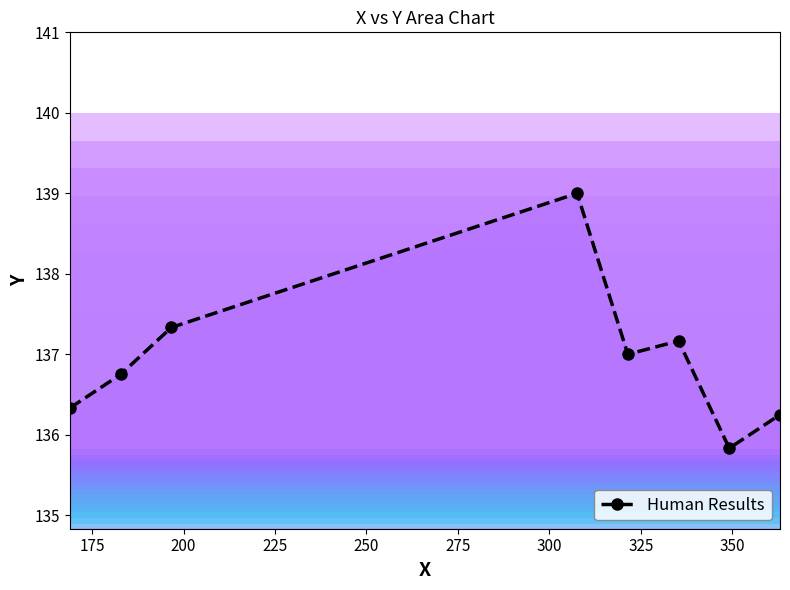

What is the average value?

137.0